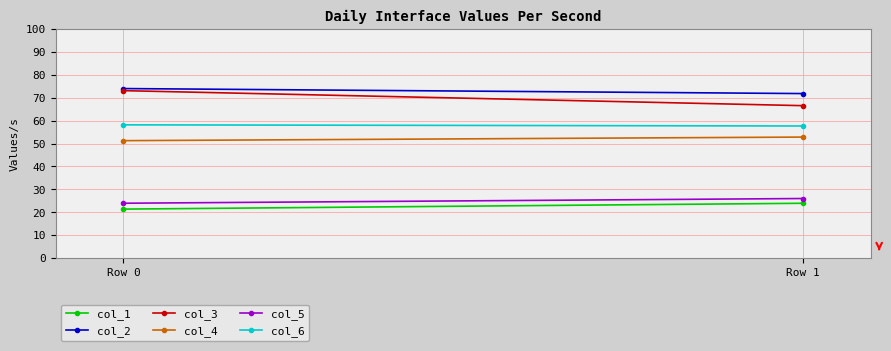

What is the smallest value displayed?

21.4